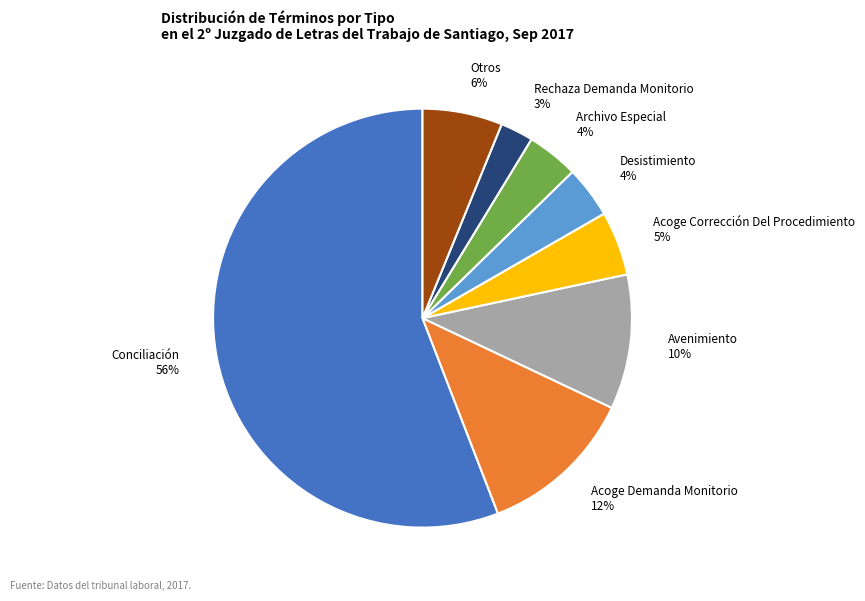

To the nearest percent, what portion does Archivo Especial represent?

4%